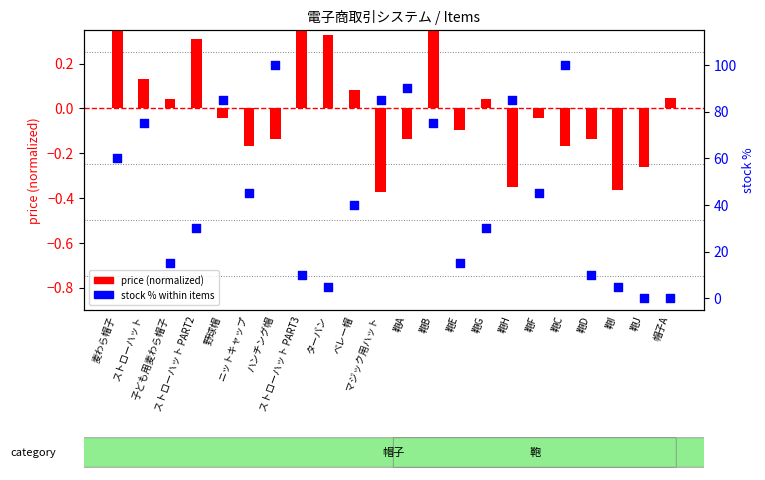

What are all the series names shown in the legend?

price (normalized), stock % within items